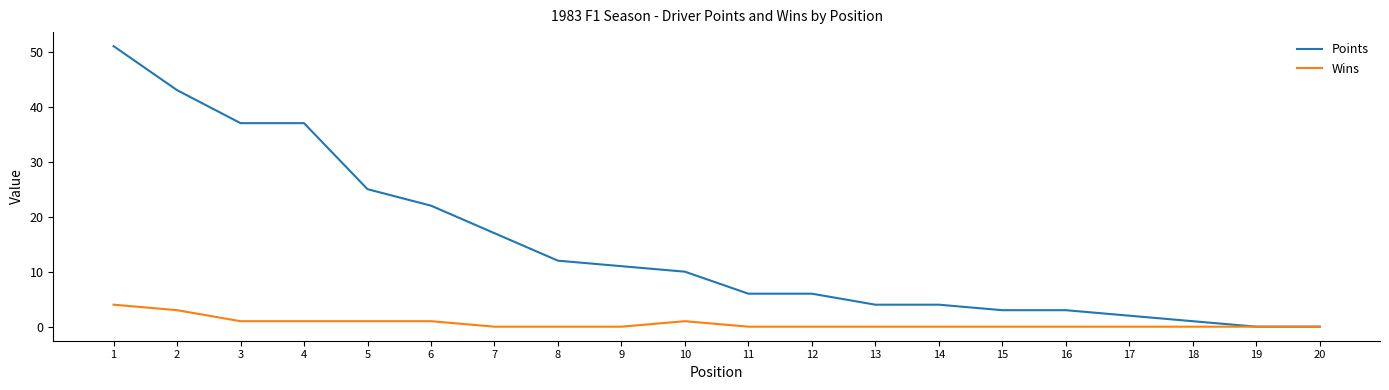

What is the greatest value displayed?

51